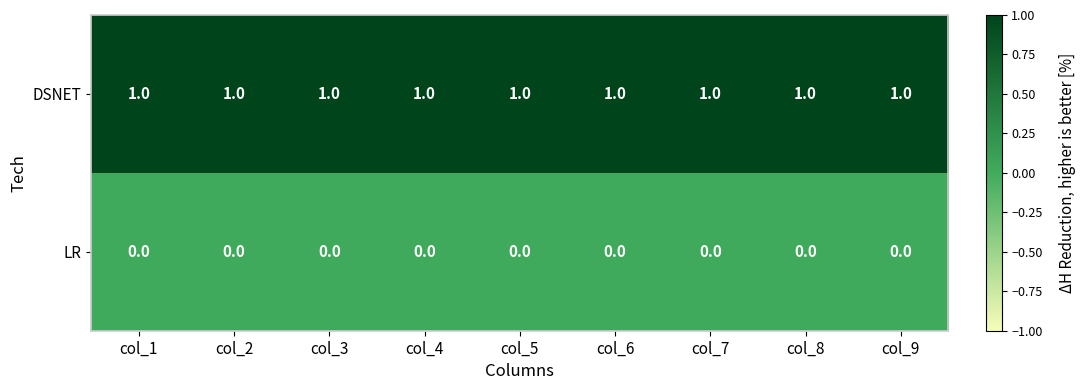

Rank the series at col_6 from highest to lowest value.

DSNET, LR